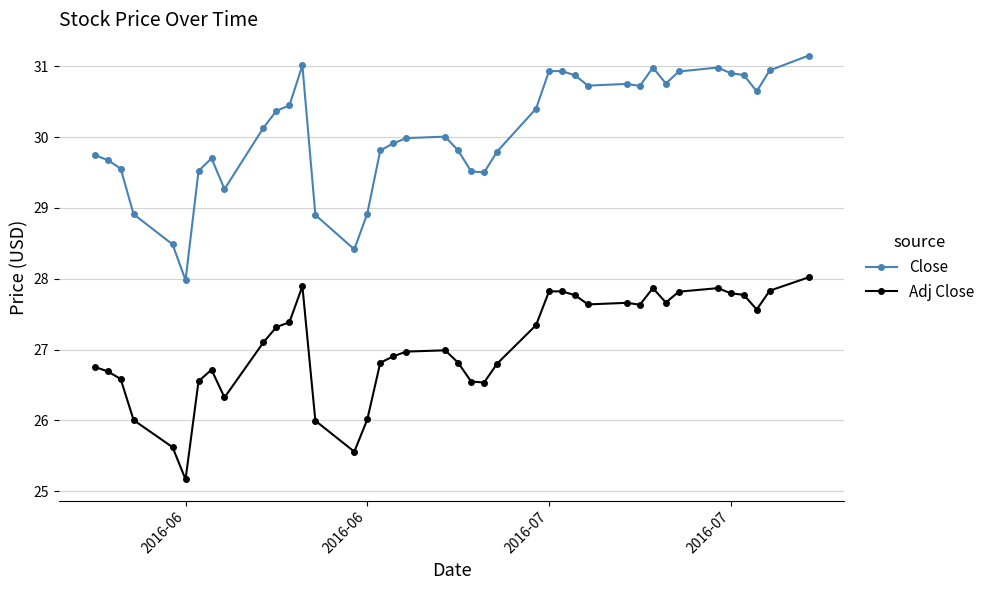

Rank the series by their maximum value, from highest to lowest.

Close, Adj Close